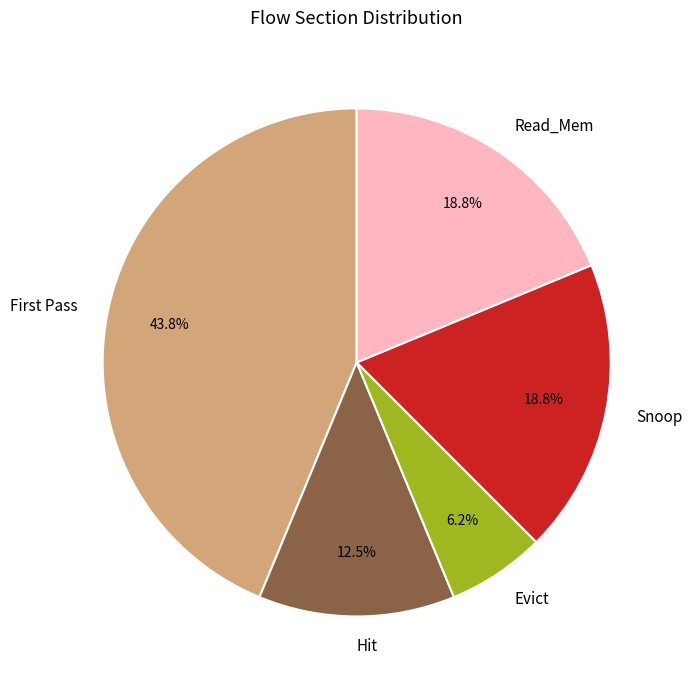

Which category has the biggest portion of the pie?

First Pass